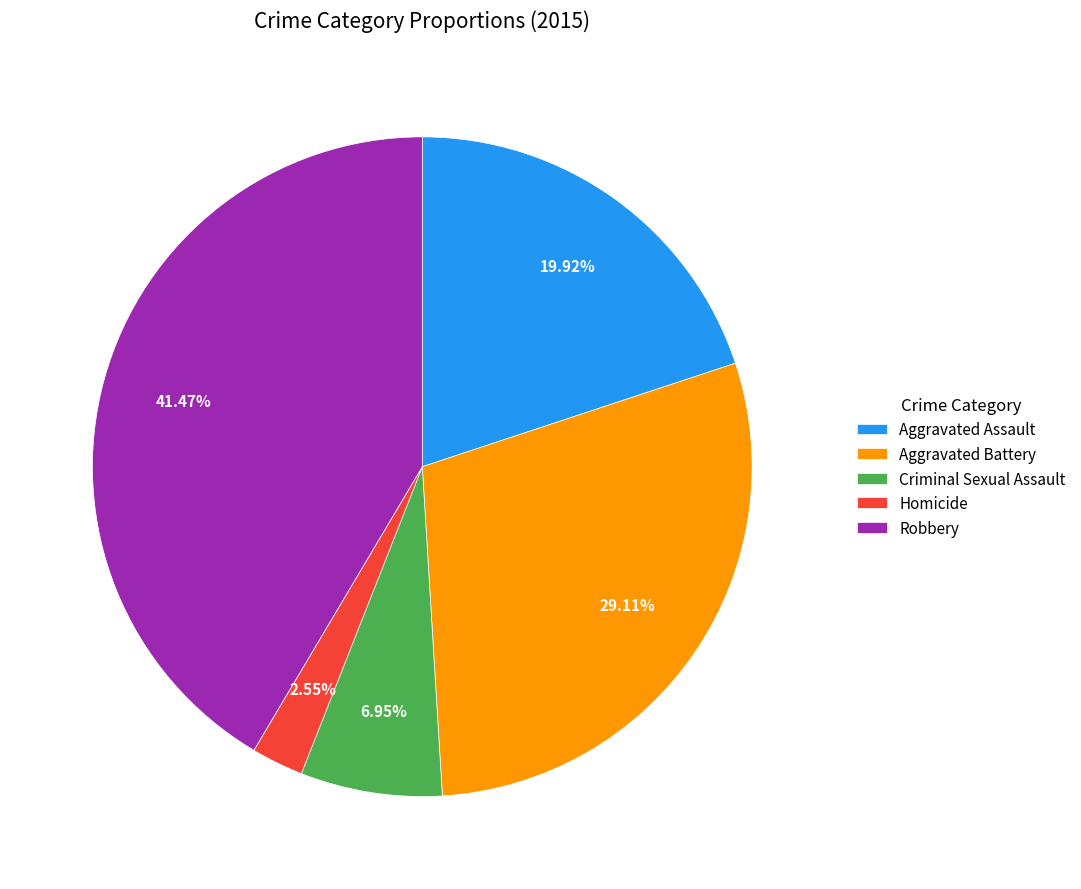

Between Aggravated Assault and Aggravated Battery, which is larger?

Aggravated Battery